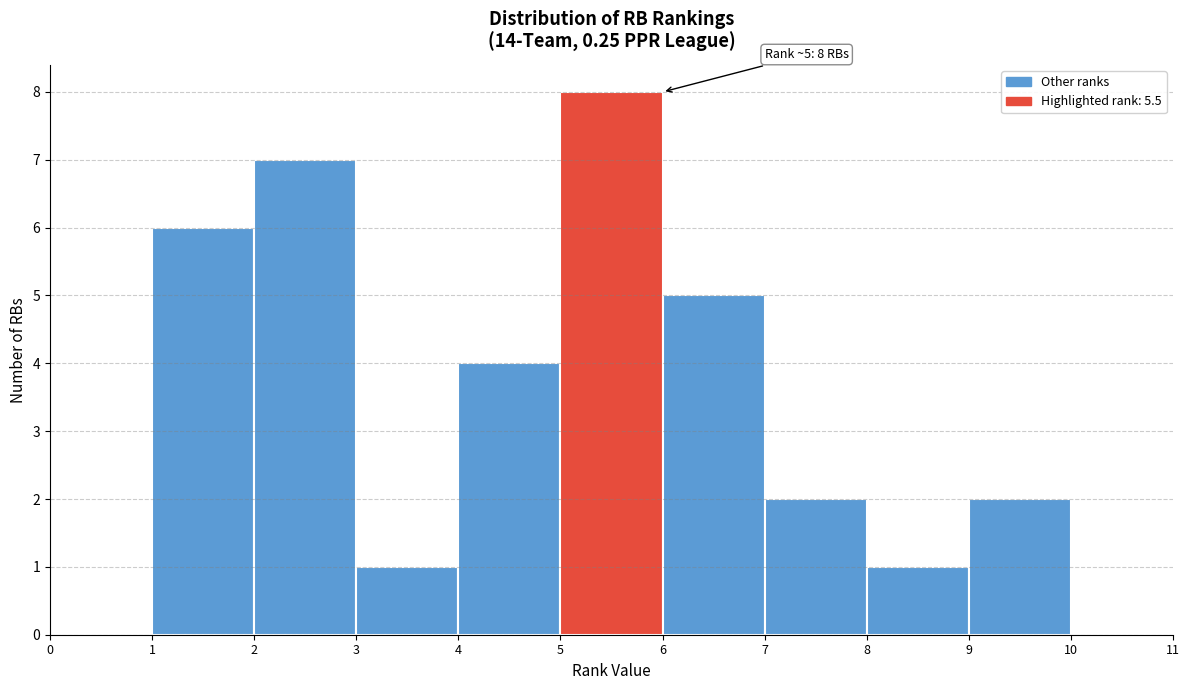

Over which range of the x-axis is the bar tallest?

5 to 6